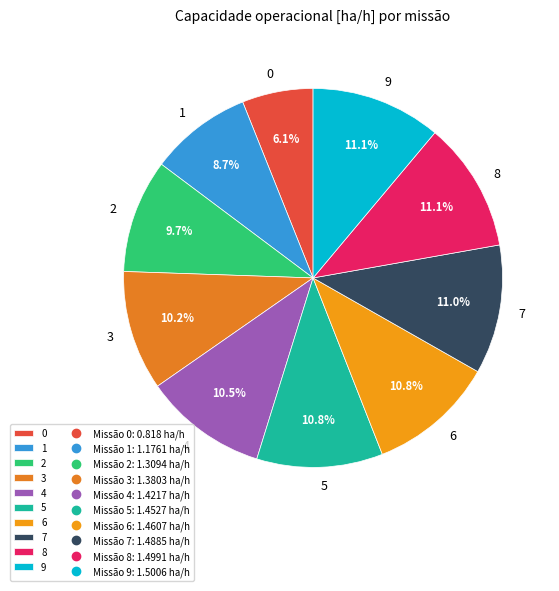

To the nearest percent, what is the difference between the 9 and 1 slice percentages?

2%